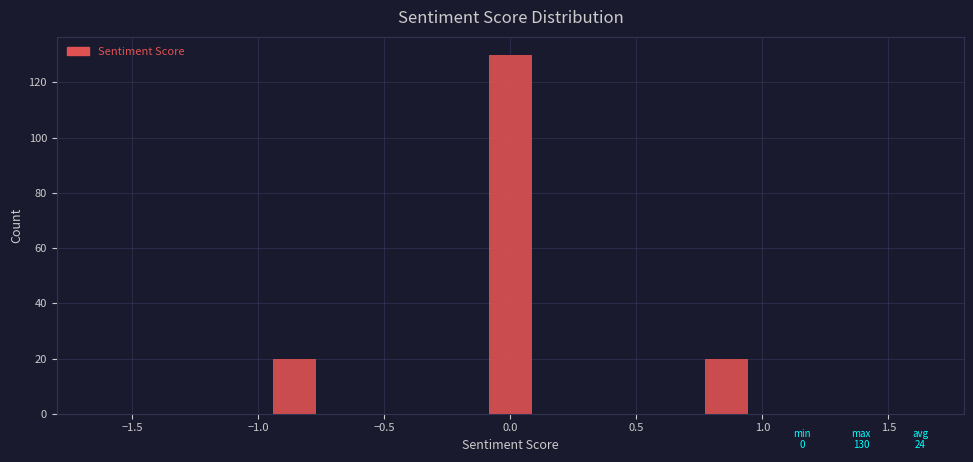

Which range on the x-axis has the tallest bar?

-0.15 to 0.15